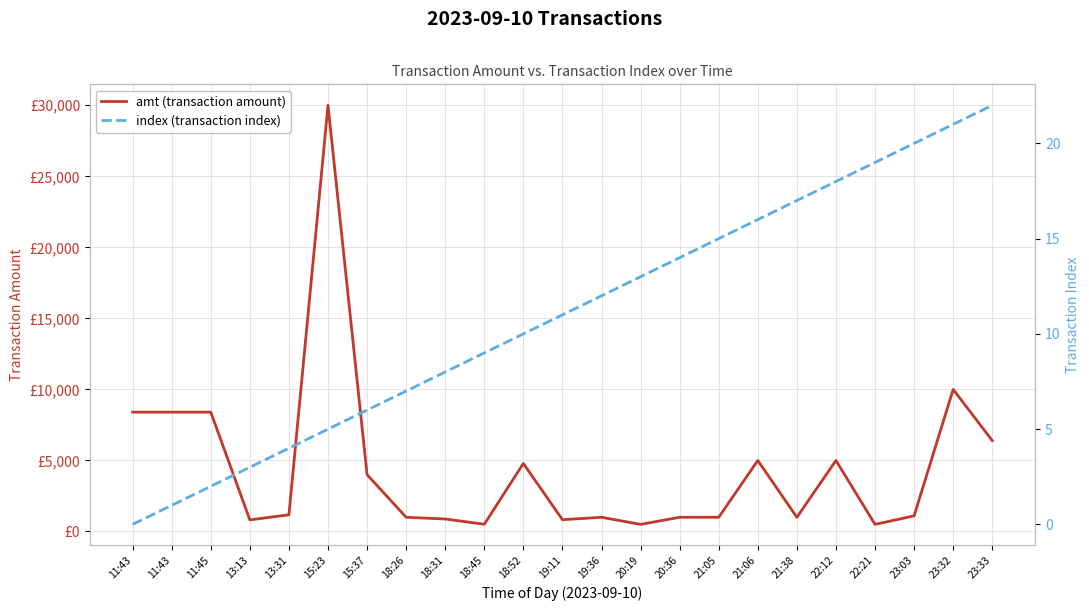

What is the maximum value for index (transaction index)?

22.0